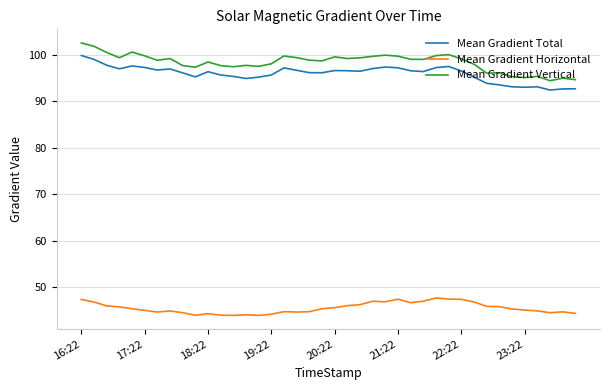

True or false: Mean Gradient Vertical and Mean Gradient Horizontal intersect in this chart.

False